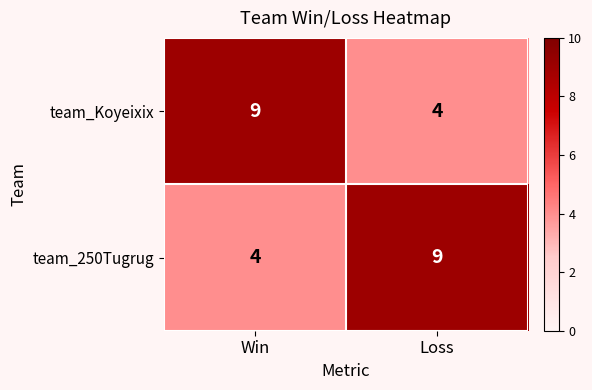

Reading left to right, extract all data points from this chart.

team_Koyeixix: Win=9	Loss=4
team_250Tugrug: Win=4	Loss=9